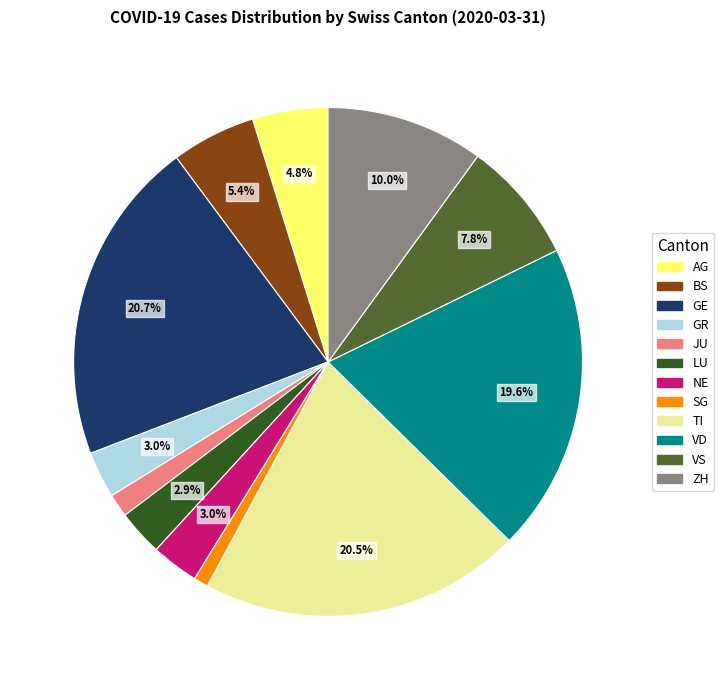

To the nearest percent, what is the average slice percentage?

8%